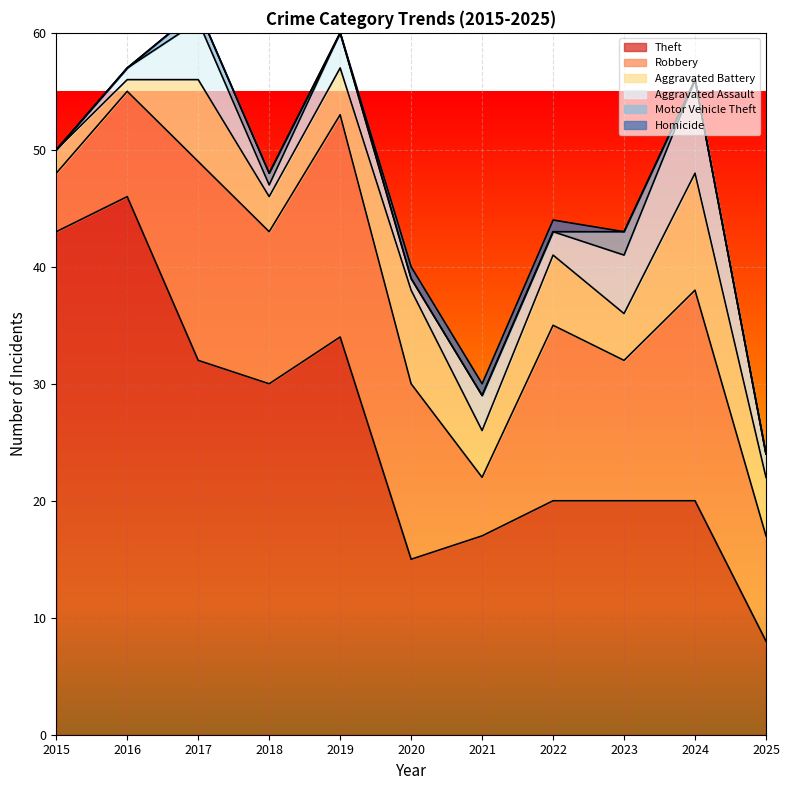

Reading left to right, list all the values displayed in this chart.

Theft: 43	46	32	30	34	15	17	20	20	20	8
Robbery: 5	9	17	13	19	15	5	15	12	18	9
Aggravated Battery: 2	1	7	3	4	8	4	6	4	10	5
Aggravated Assault: 0	1	5	1	3	1	3	2	5	8	2
Motor Vehicle Theft: 0	0	1	1	0	0	0	0	2	0	0
Homicide: 0	0	0	0	0	1	1	1	0	0	0